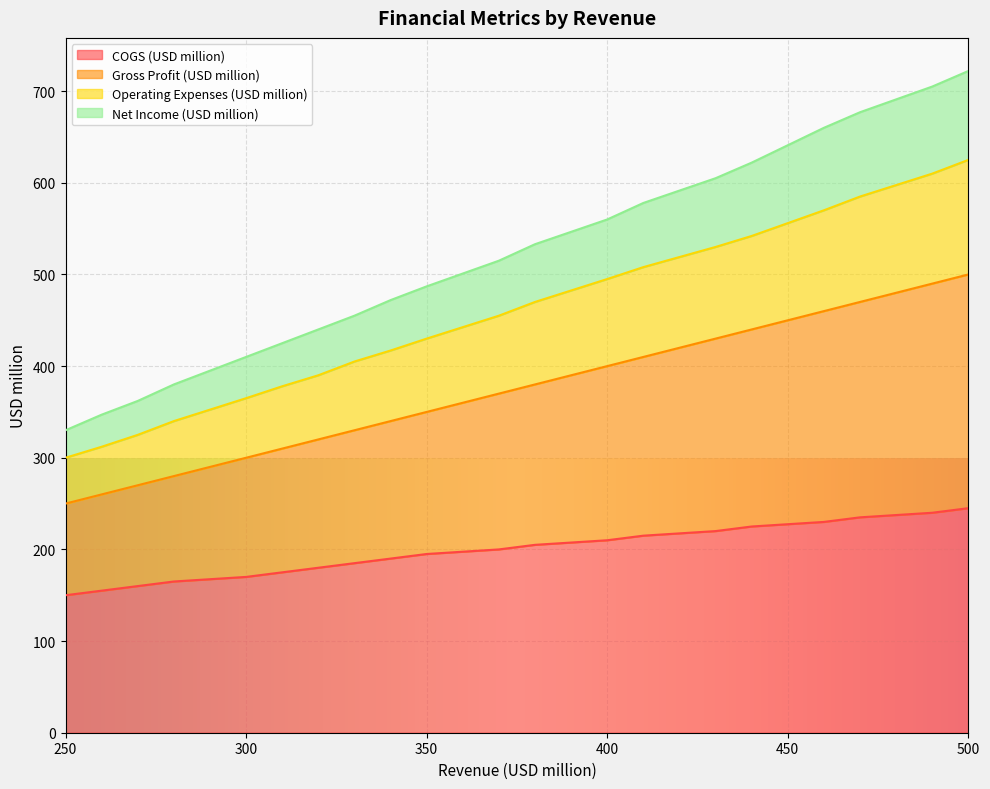

Between 350 and 260, which is larger?

350